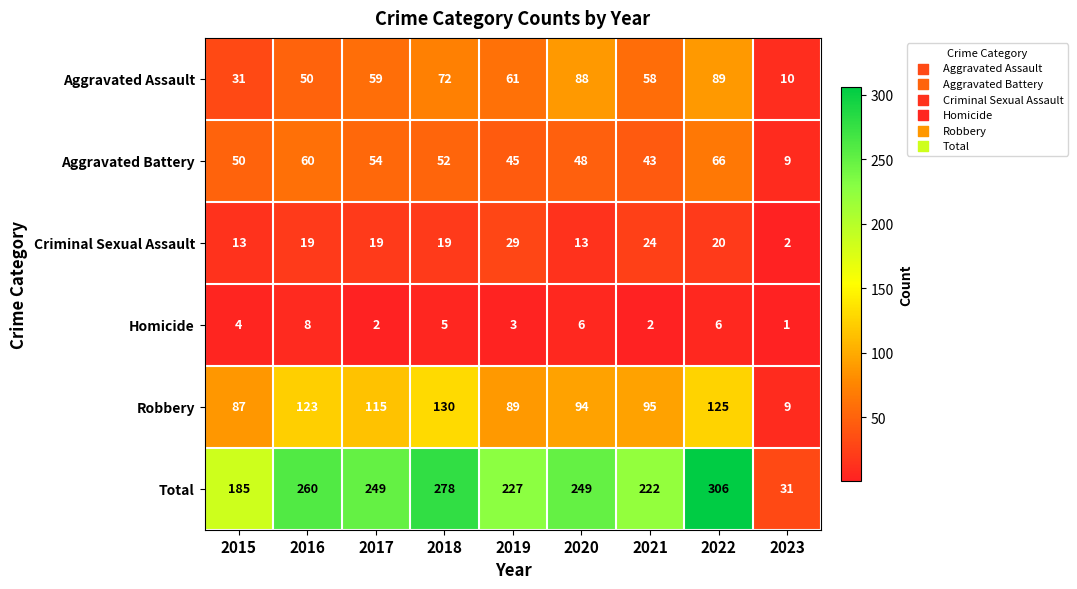

What is the spread (max minus min) of values at 2017?

247